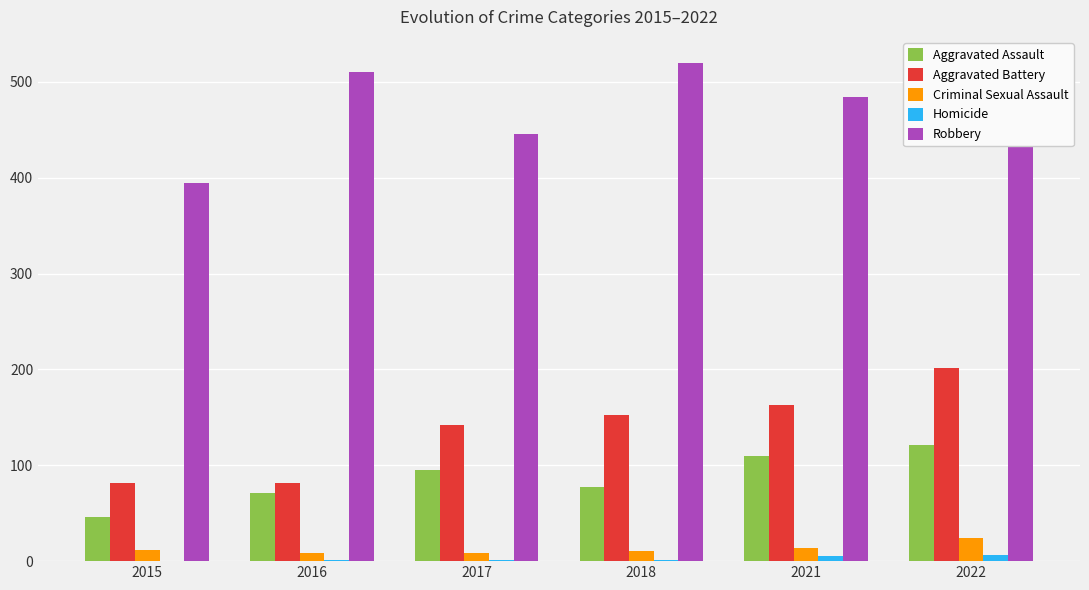

How many data points in Aggravated Battery are above 152?

2